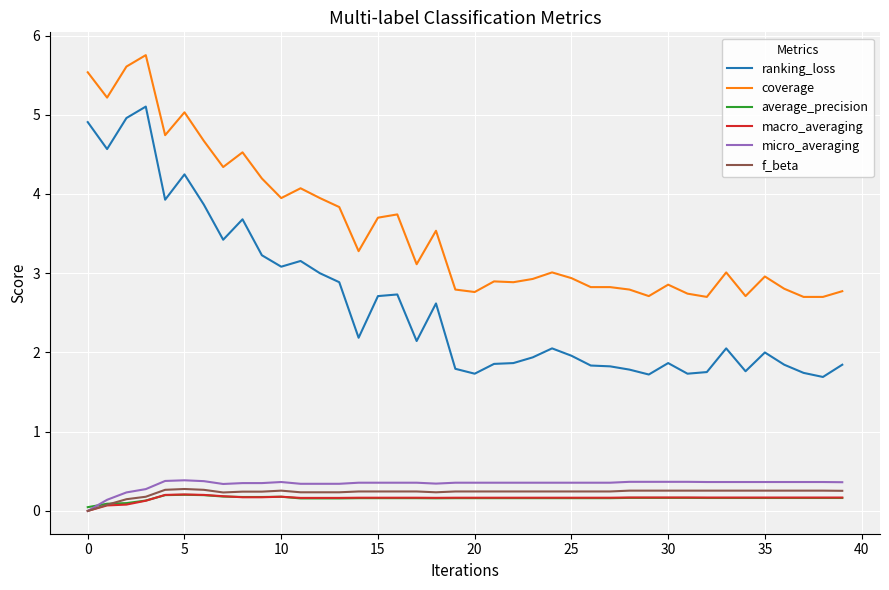

True or false: average_precision and coverage cross at least once.

False